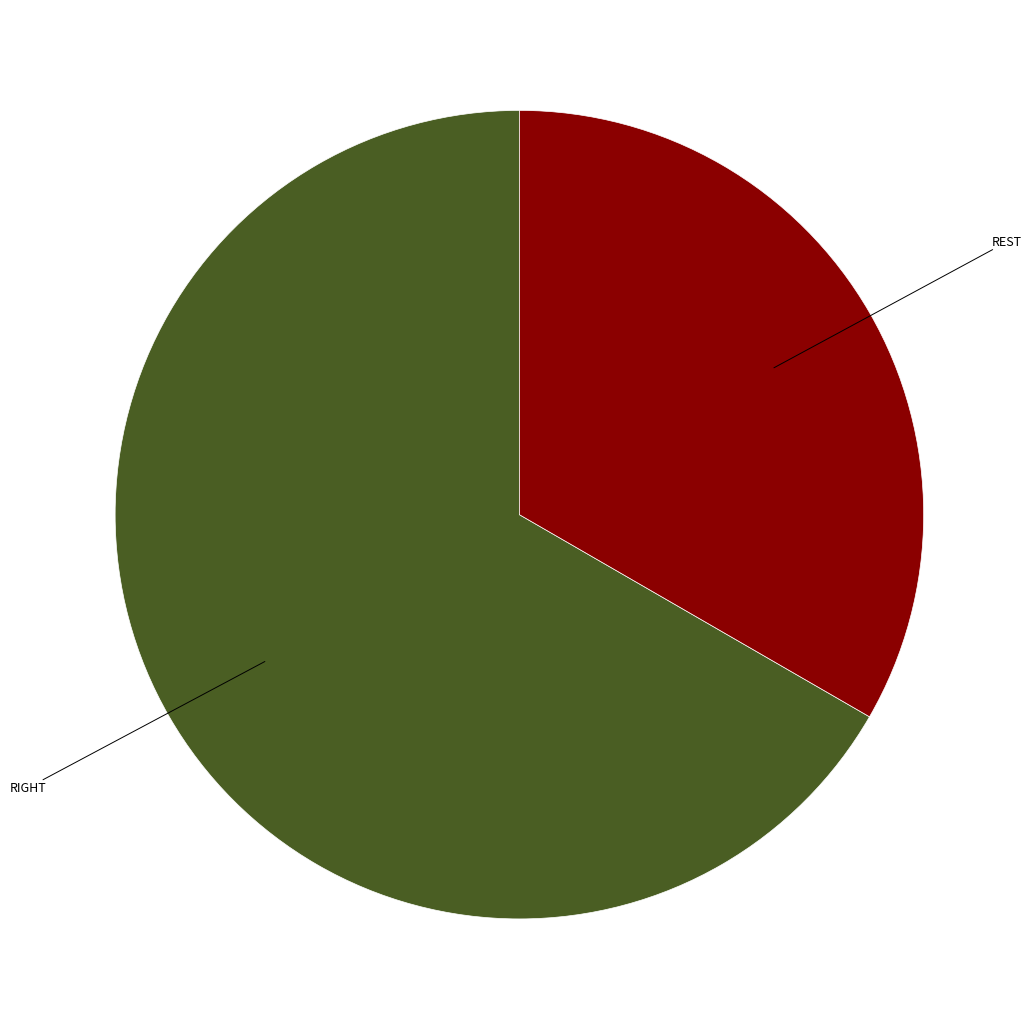

Does any single category account for the majority?

Yes